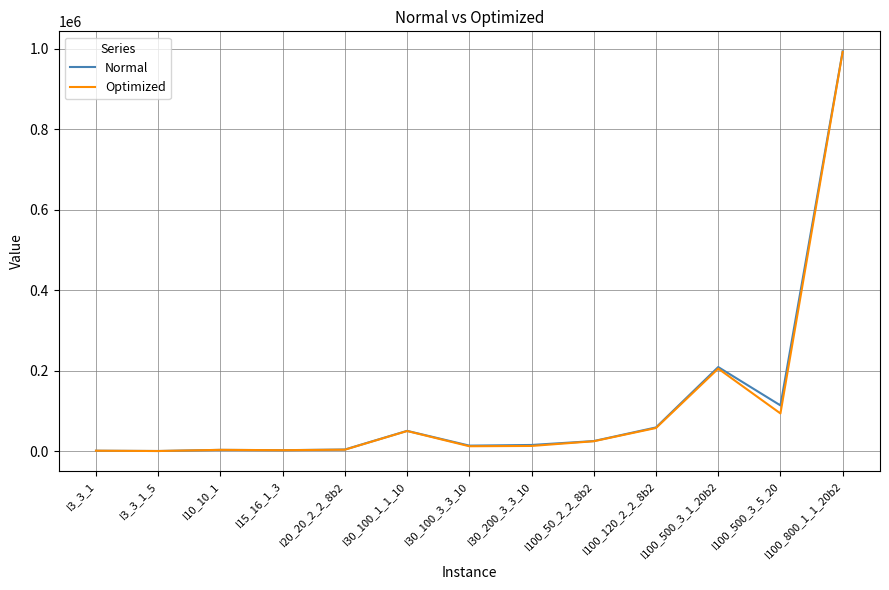

At which category is the sum across all series the highest?

I100_800_1_1_20b2